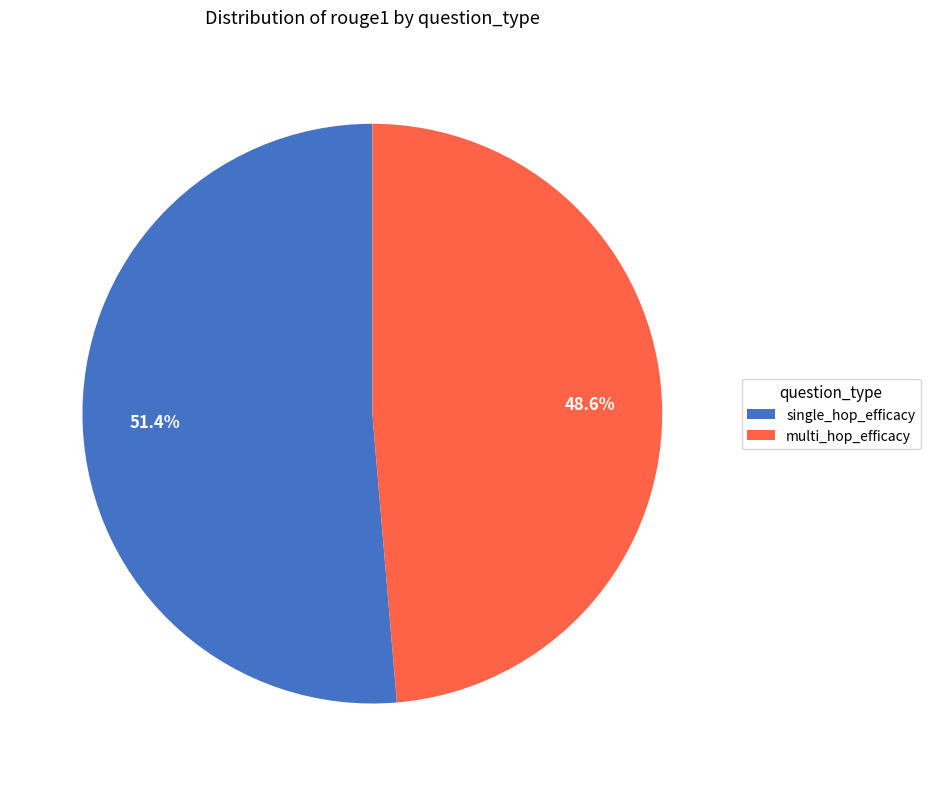

What is the majority slice?

single_hop_efficacy